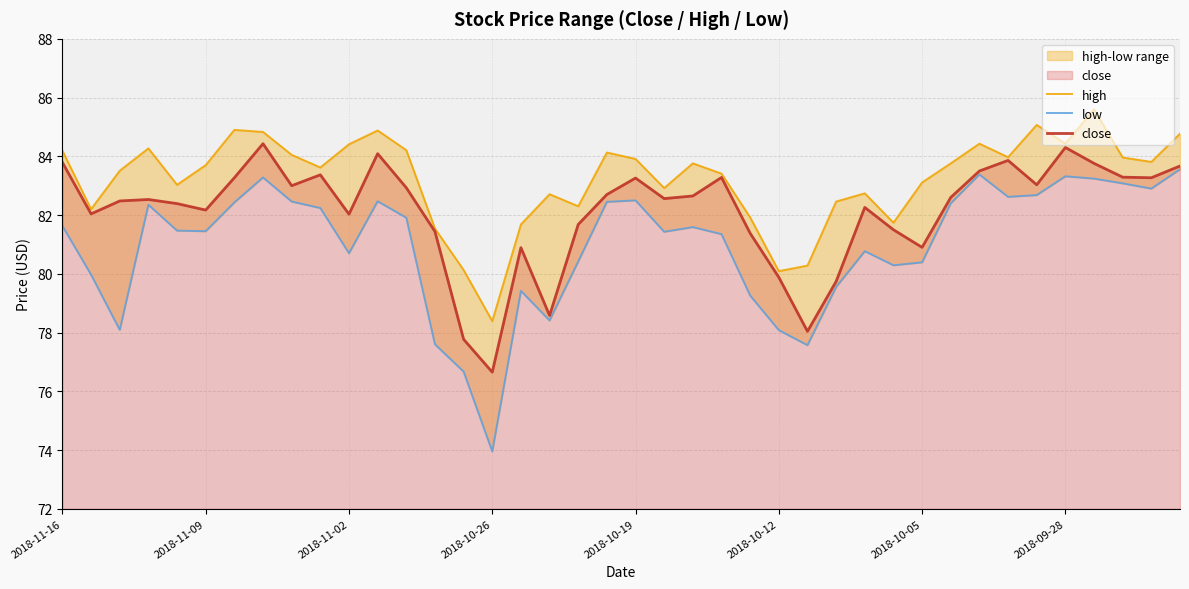

What is the minimum value for close?

76.7